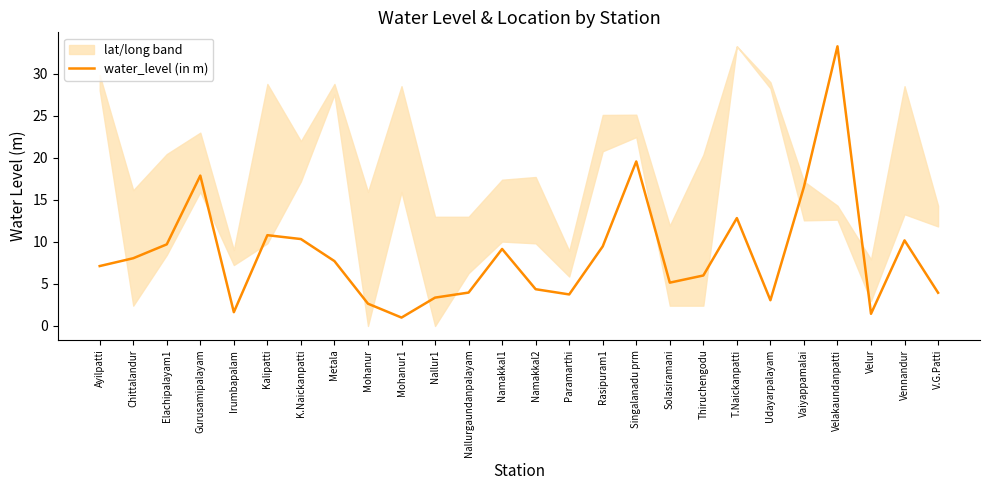

What is the value of the 18th point from the left?

5.2